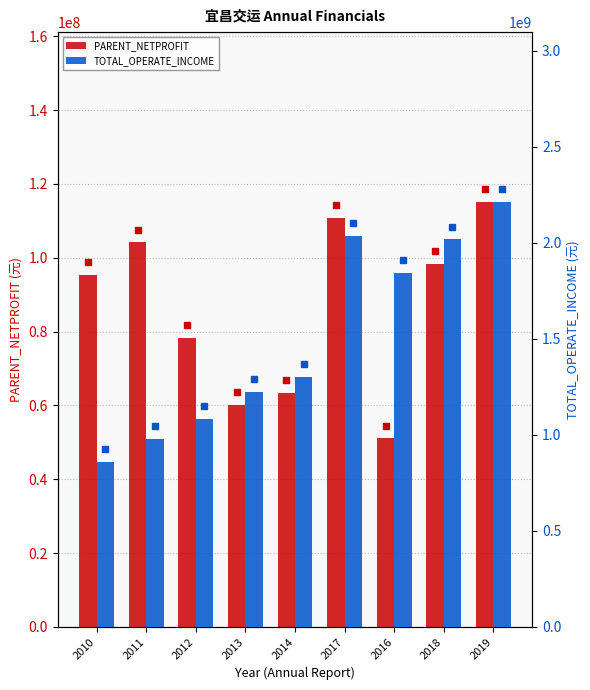

Rank the series by their average value, from lowest to highest.

PARENT_NETPROFIT, TOTAL_OPERATE_INCOME